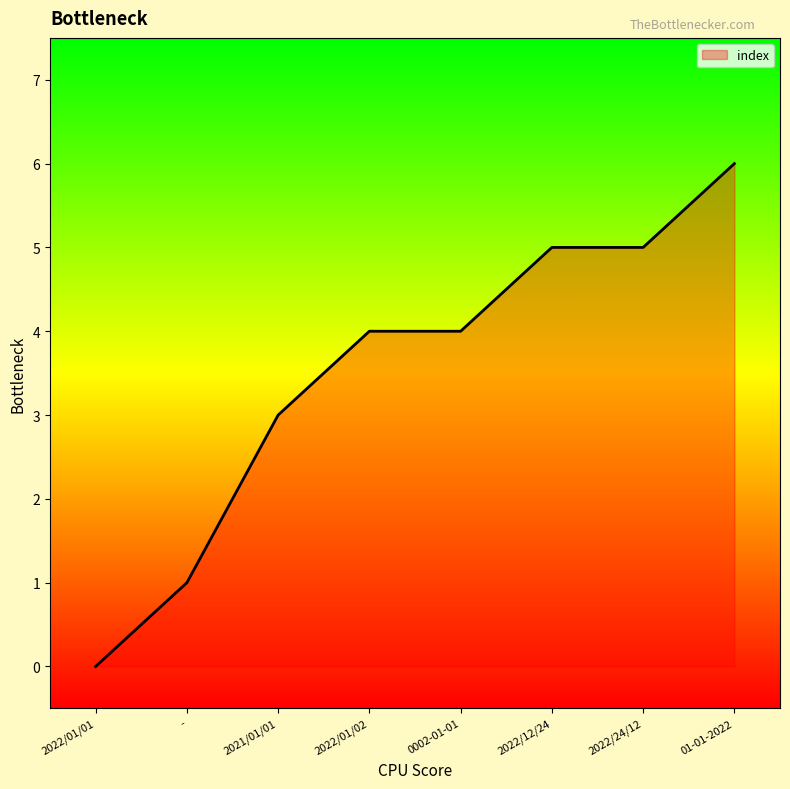

What position from the left is 2022/12/24?

6